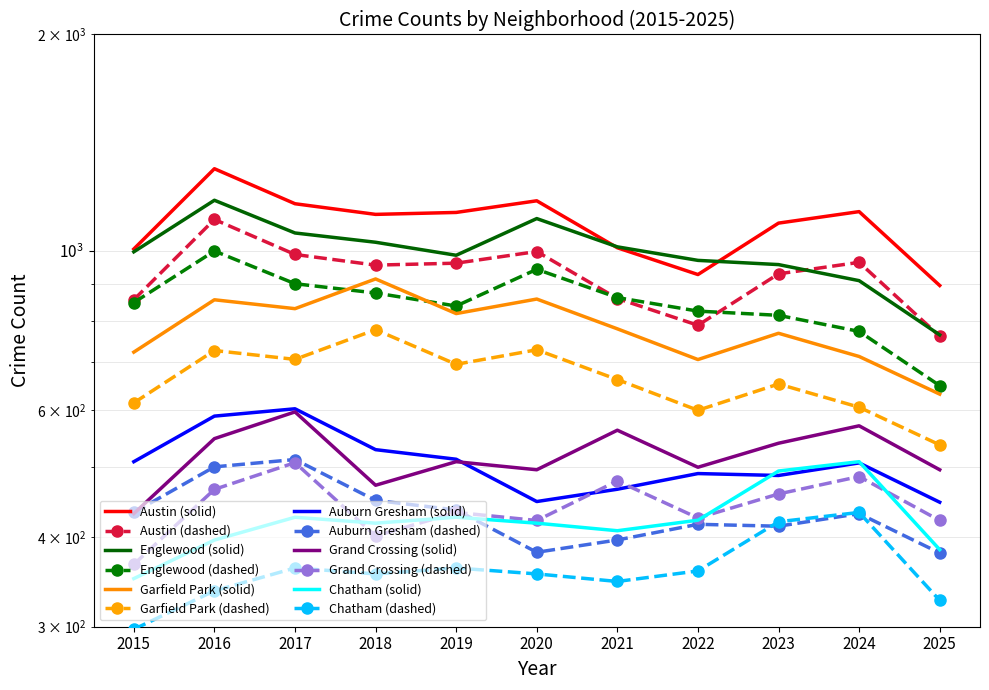

What is the minimum value shown in the chart?

350